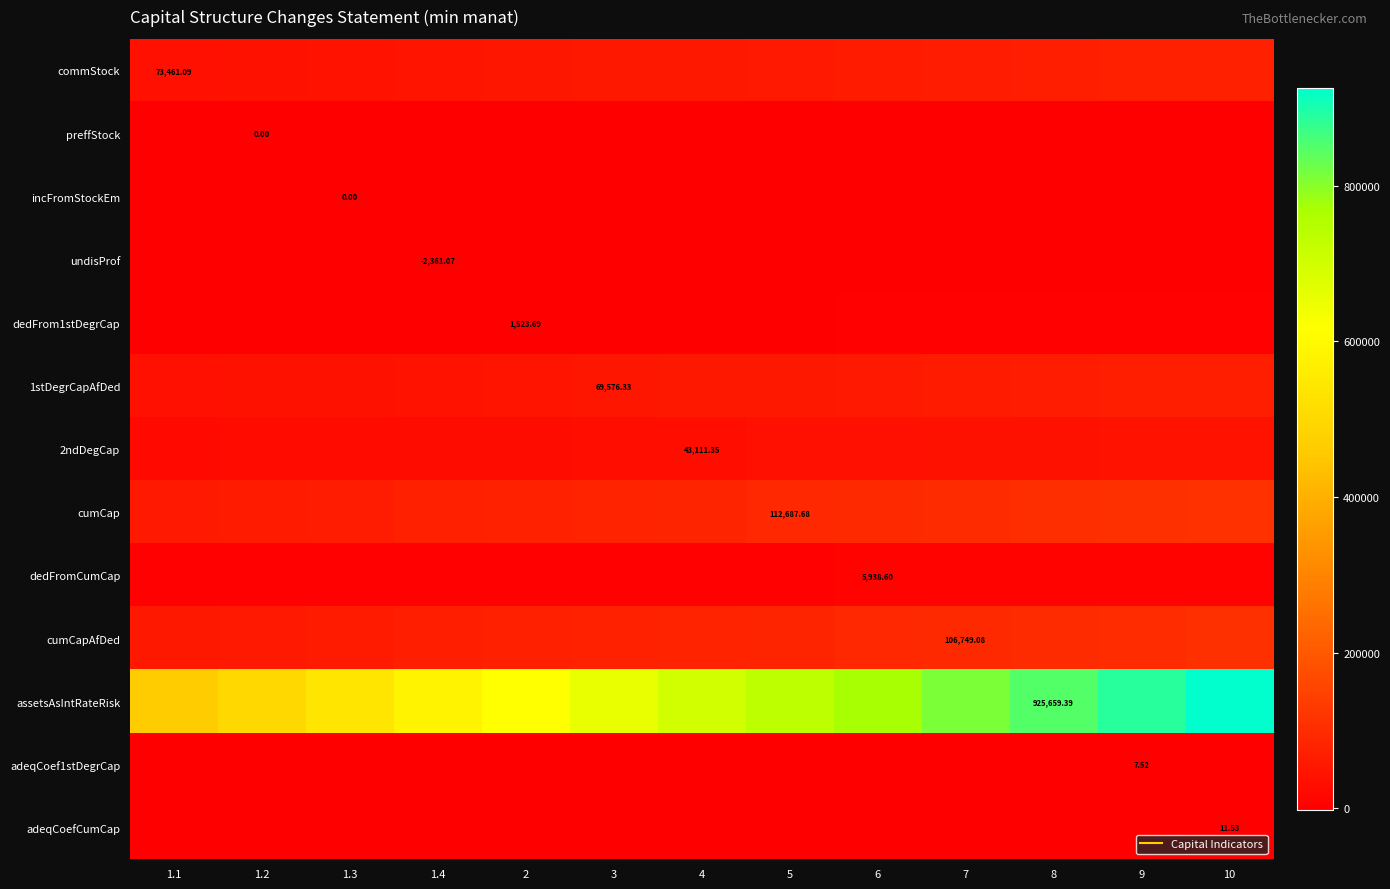

The adeqCoef1stDegrCap series shows 4.1 at 1.2. True or false?

True